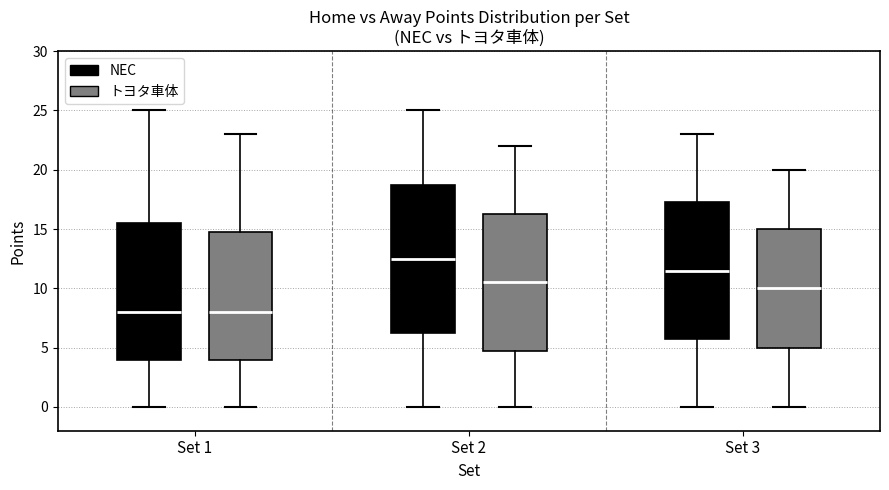

Where is the lower edge of the box for Set 2 (トヨタ車体) on the y-axis? The values are not printed on the chart, so give them approximately, as read against the axis.

5.0